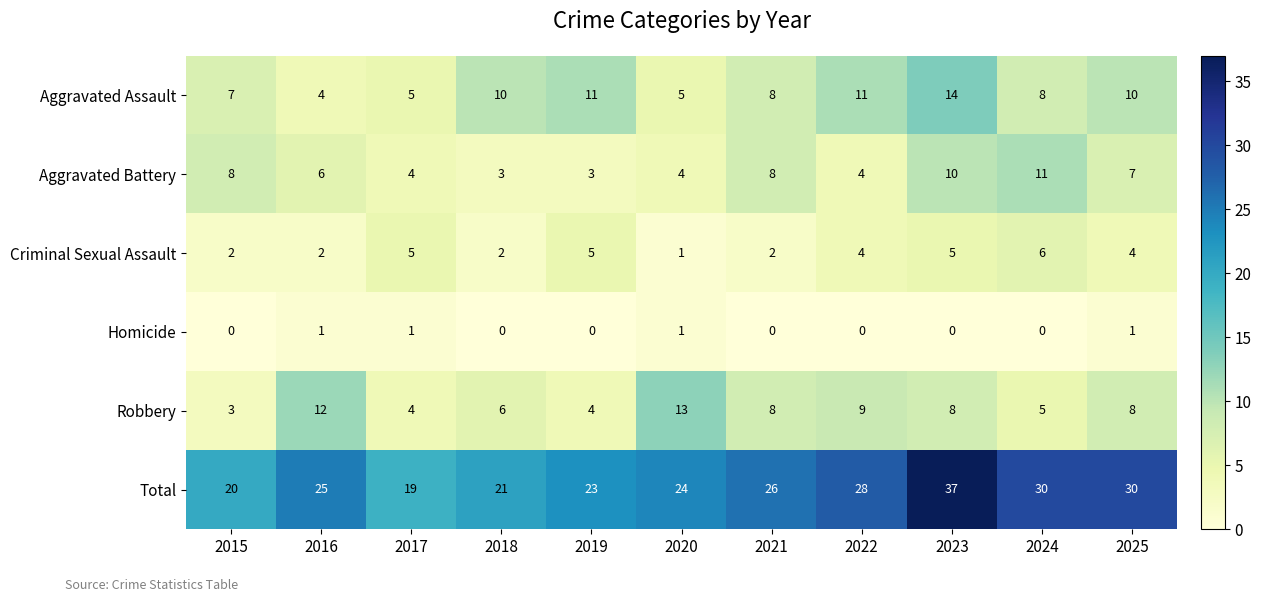

What is the greatest value displayed?

37